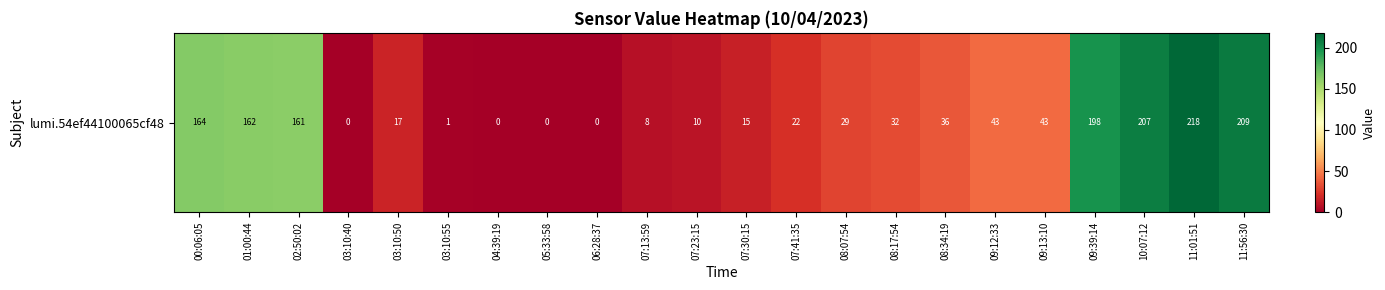

What is the sum of the values at 07:41:35 and 10:07:12?

229